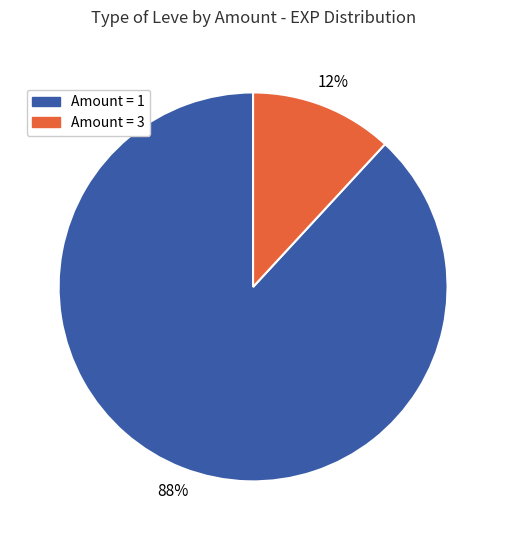

Is there a majority slice in this chart?

Yes